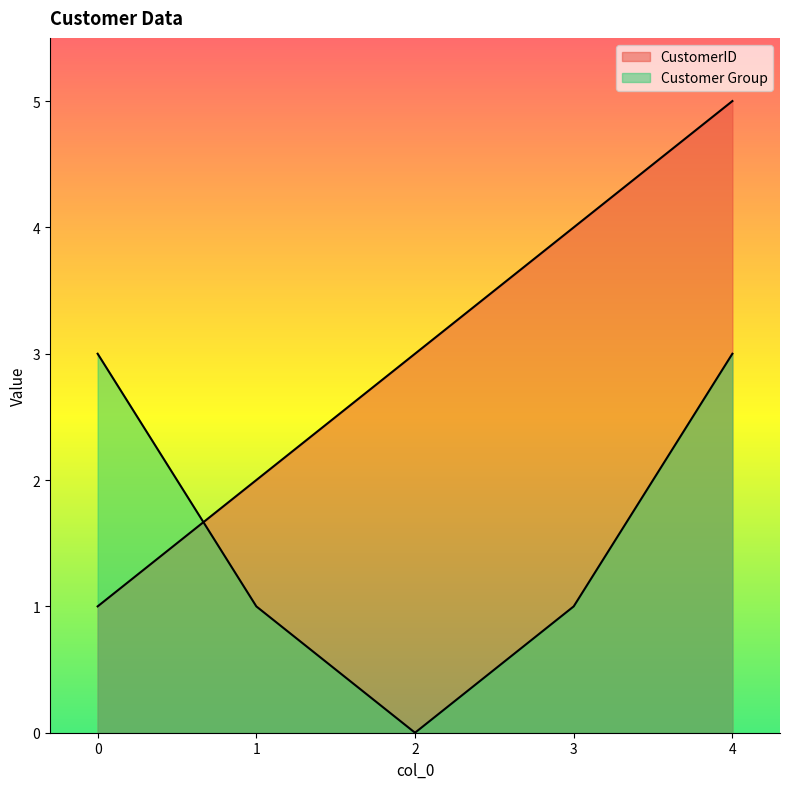

At 1, list the series in order from smallest to largest.

Customer Group, CustomerID